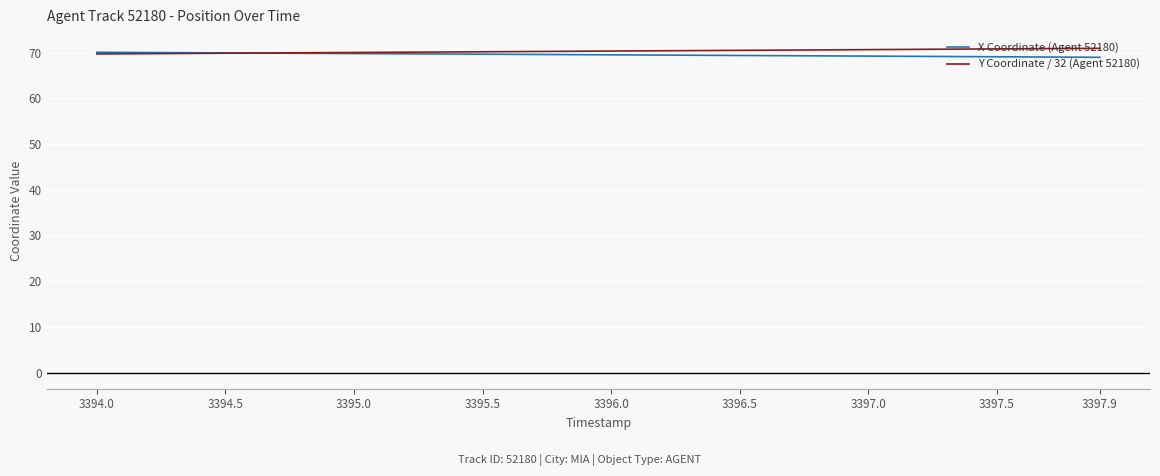

What is the highest value of the X Coordinate (Agent 52180) series?

70.1